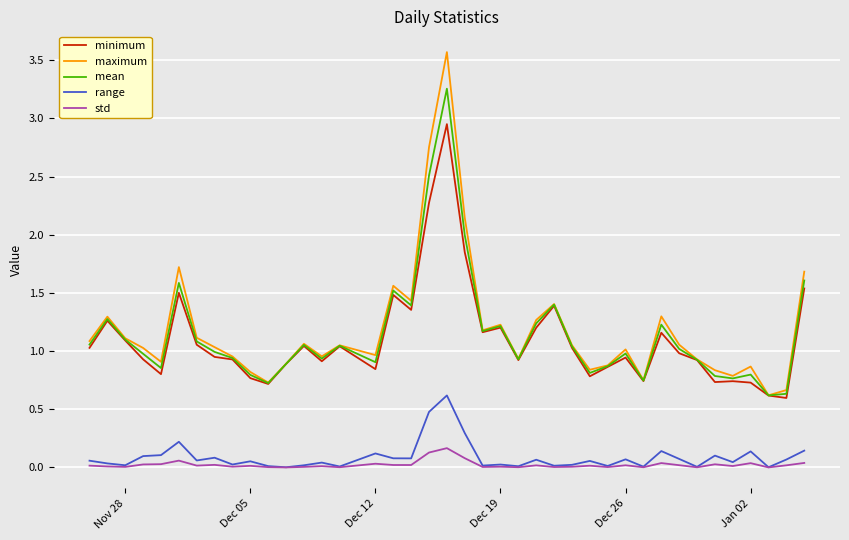

In maximum, how many points are higher than both neighbors (excluding endpoints)?

11